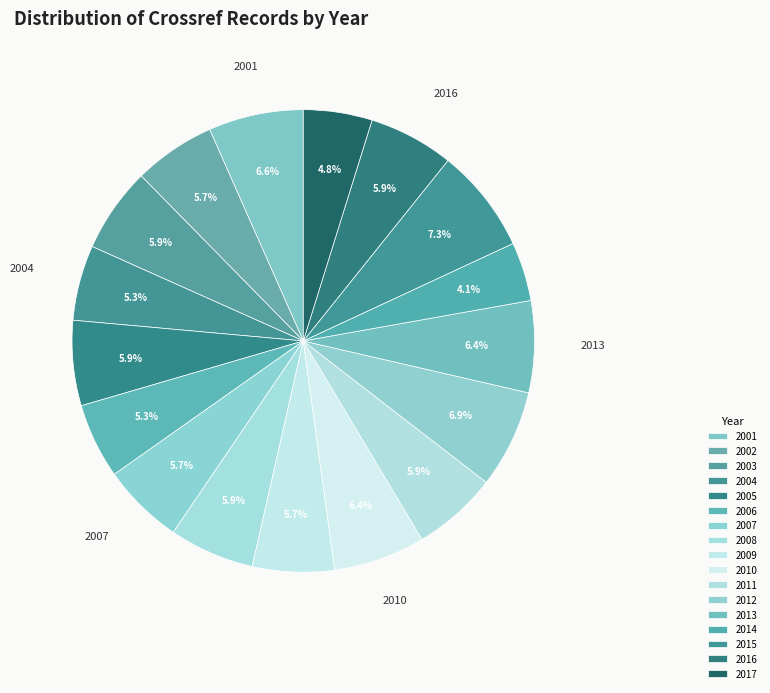

What is the smallest slice in the pie chart?

2014